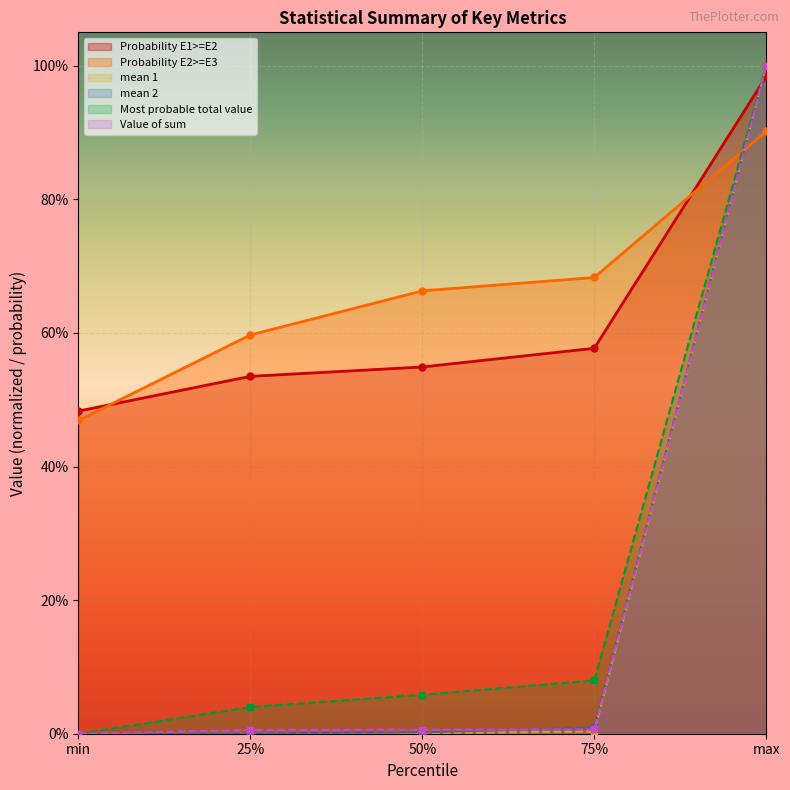

What are all the series names shown in the legend?

Probability E1>=E2, Probability E2>=E3, mean 1, mean 2, Most probable total value, Value of sum